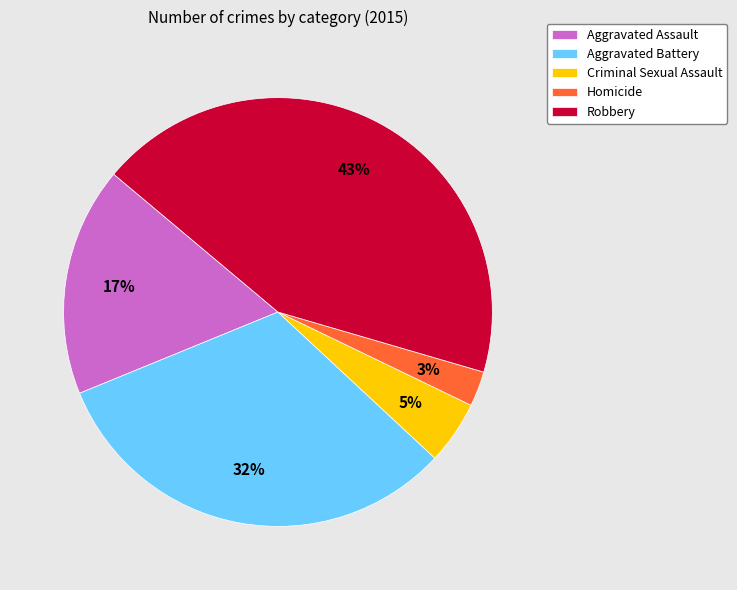

The Aggravated Assault slice represents 7% of the pie. True or false?

False